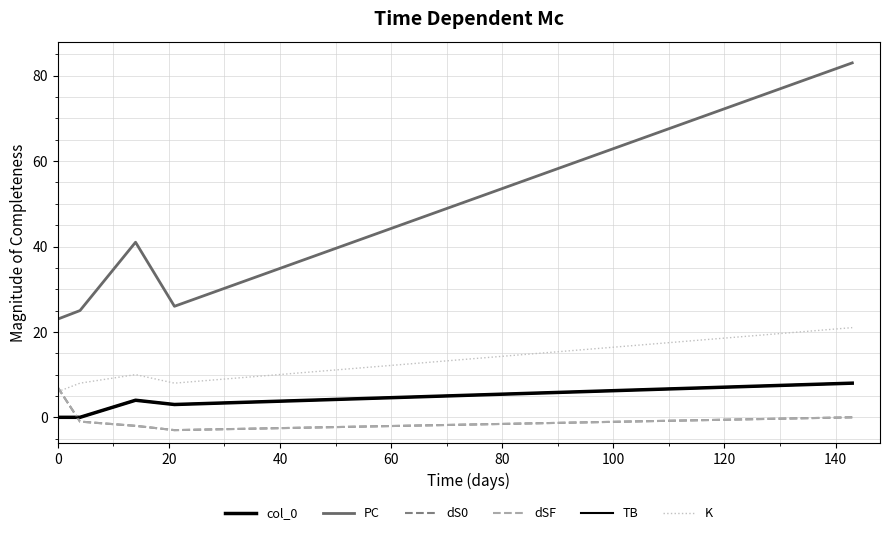

Is this an area chart (filled region under the line)?

No